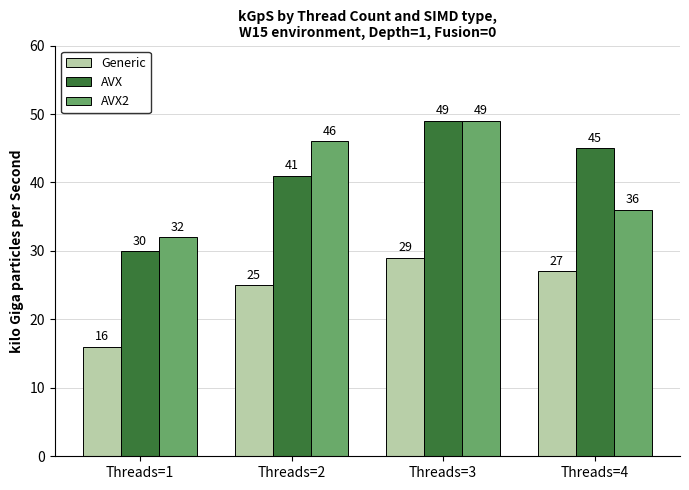

How many AVX2 values are between 36 and 49?

3